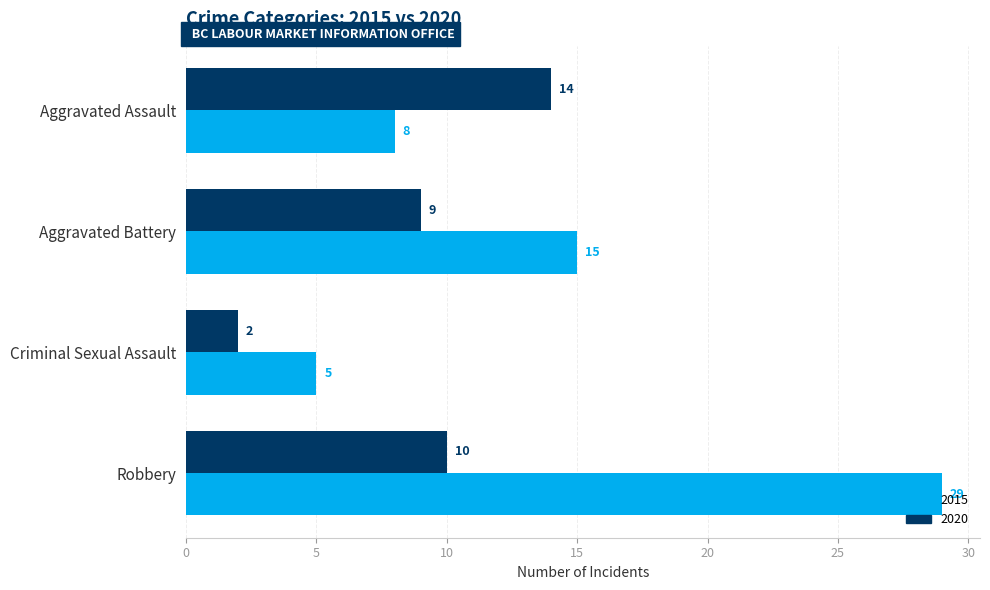

Which series changed the most between Aggravated Assault and Aggravated Battery?

2015